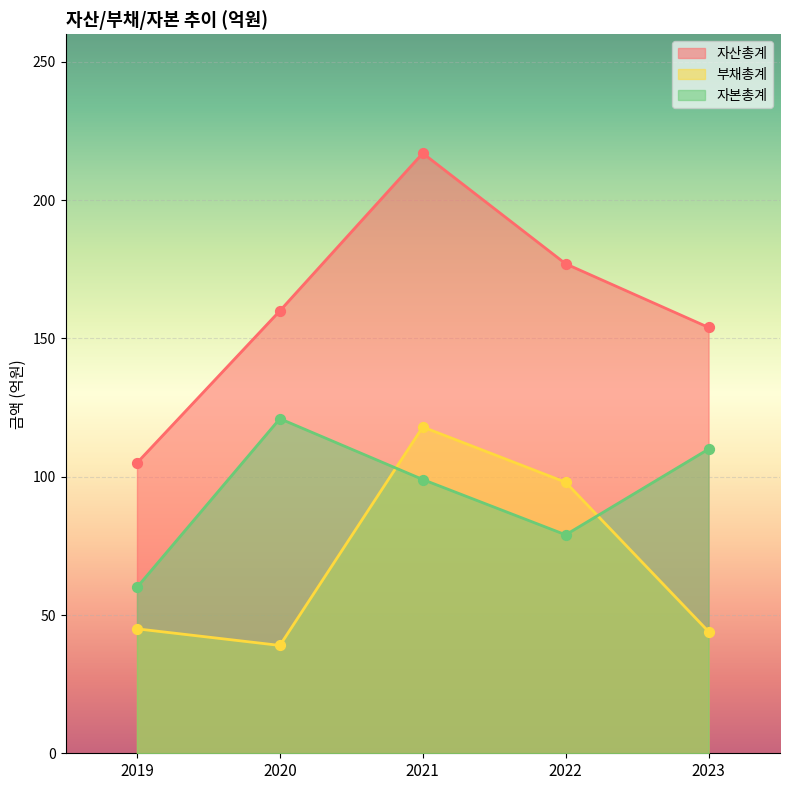

What are all the series names shown in the legend?

자산총계, 부채총계, 자본총계